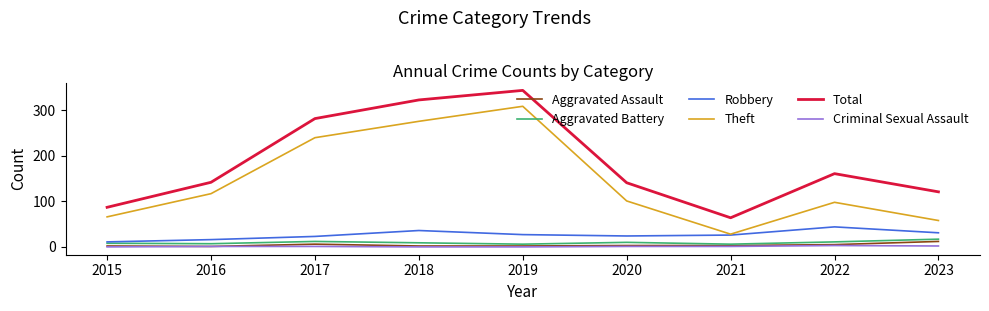

The value of Criminal Sexual Assault at 2019 is 0. True or false?

True